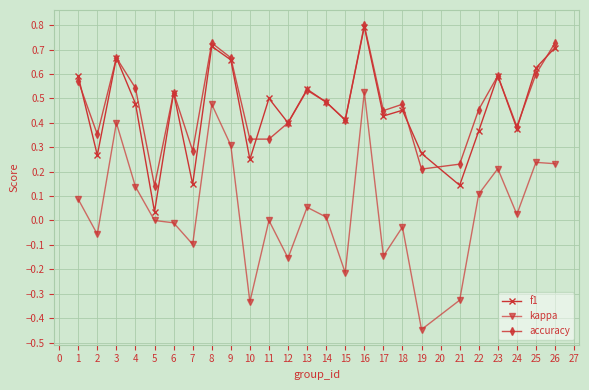

How many categories are shown in the chart?

25